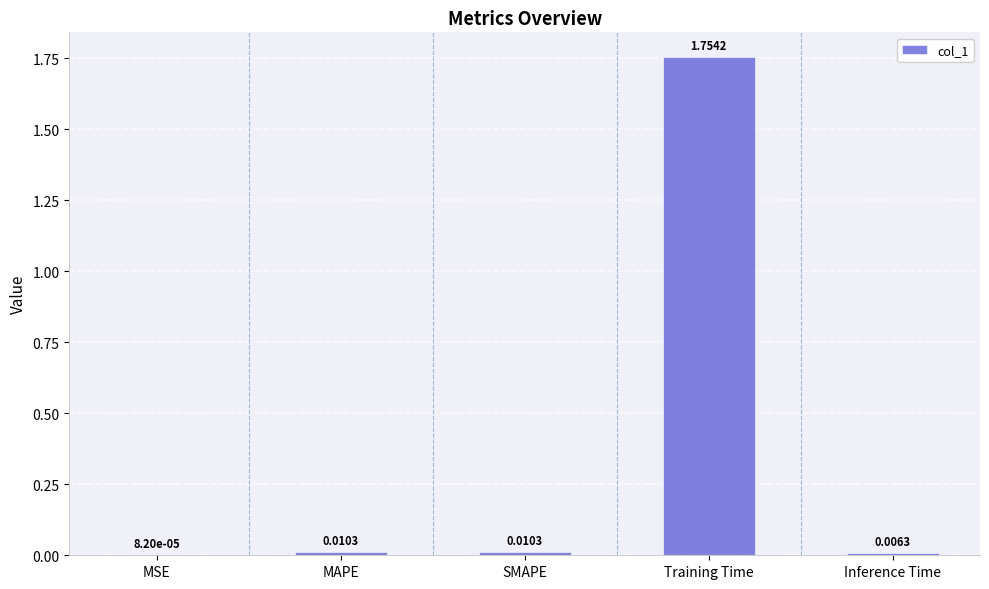

Which label corresponds to the largest value in the chart?

Training Time